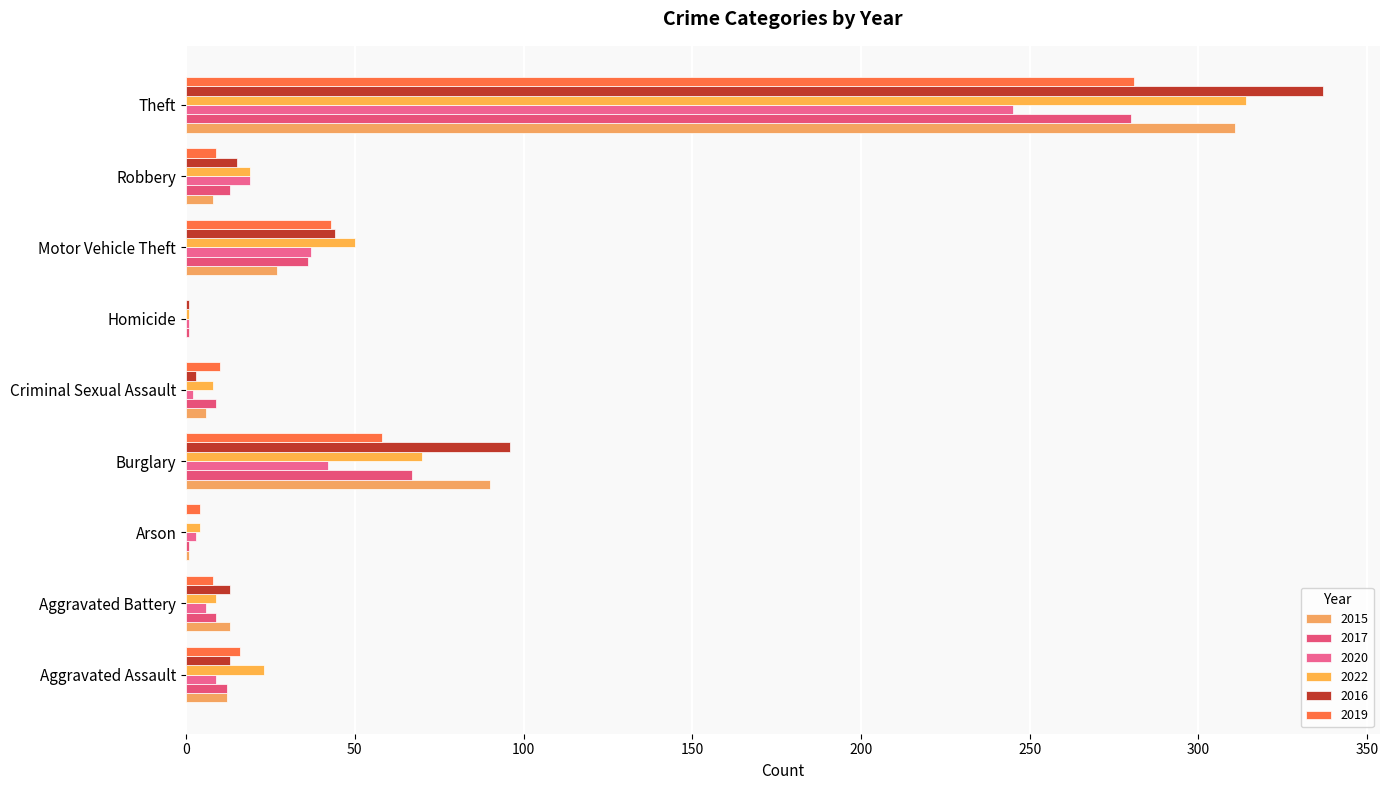

What is the sum of the 2015 values at Motor Vehicle Theft and Arson?

28